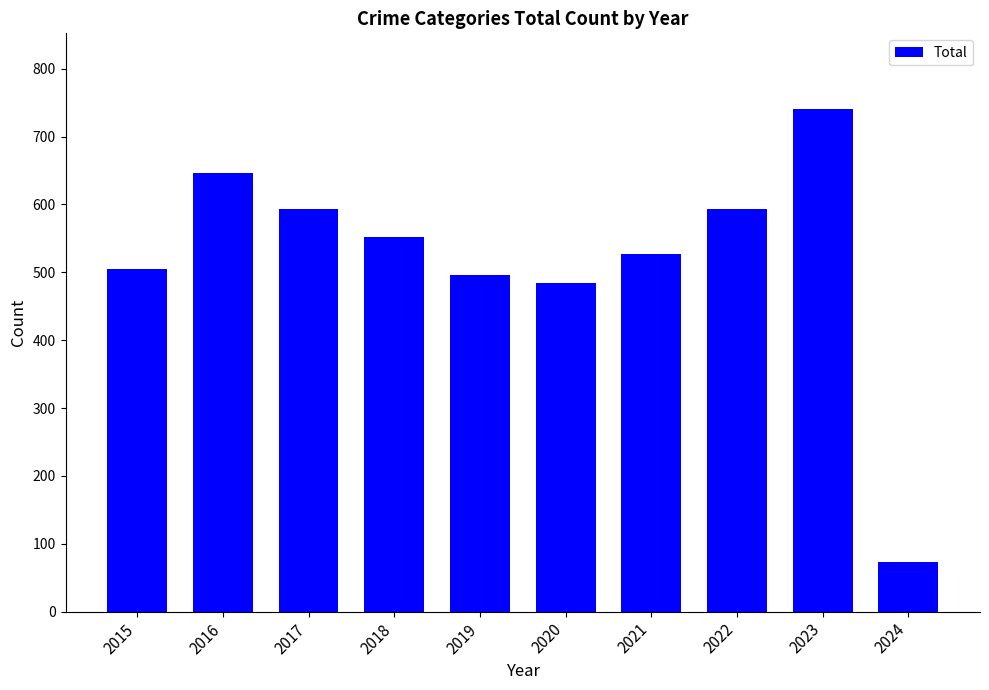

Between 2021 and 2016, which is larger?

2016